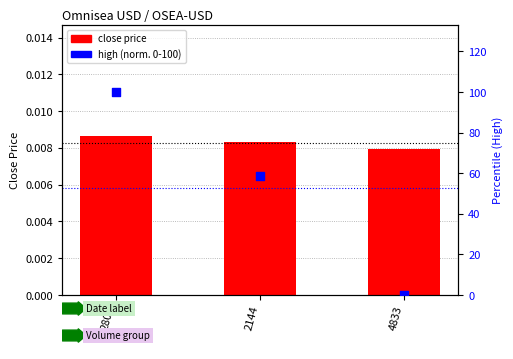

Which series has the largest Y range (max minus min)?

high (normalized 0-100)